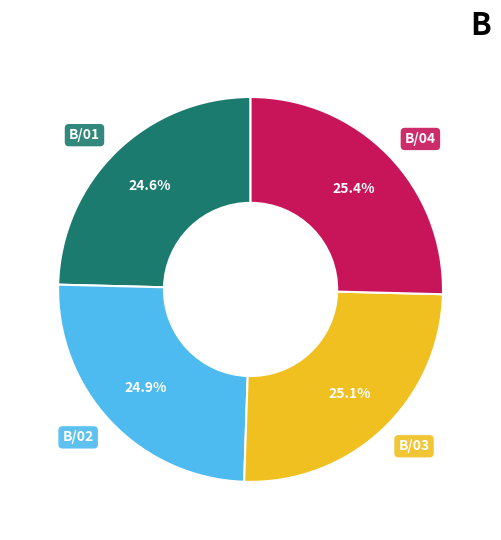

What portion of the pie excludes B/01?

75.4%